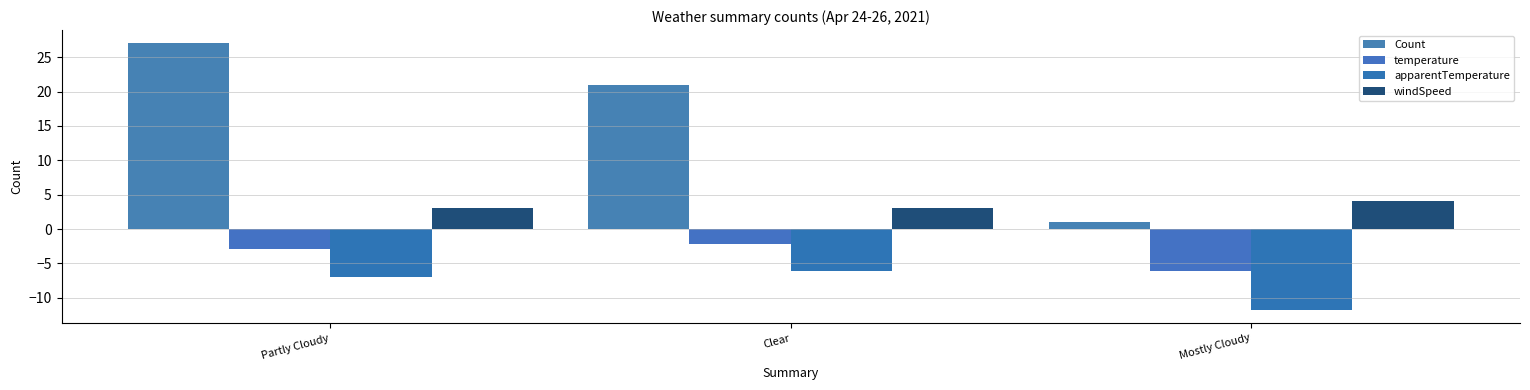

List the series in order of their peak value, highest first.

Count, windSpeed, temperature, apparentTemperature